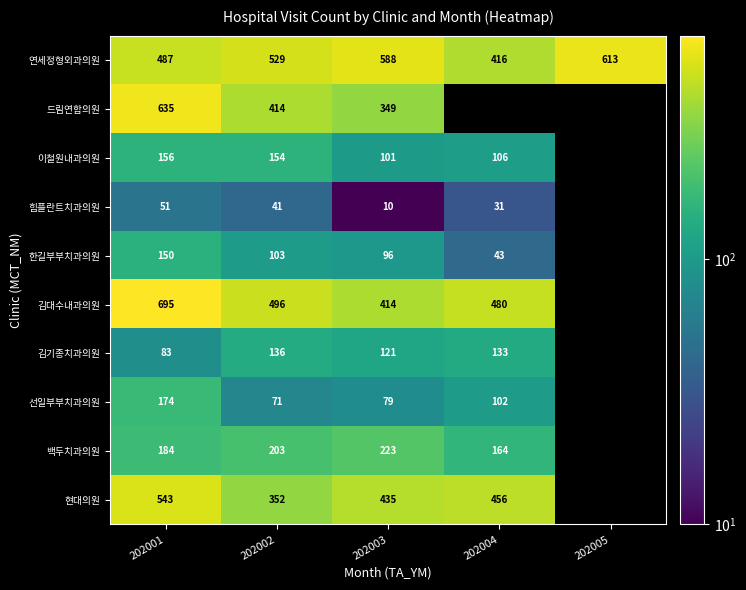

List the labels in order of 연세정형외과의원 value, smallest first.

202004, 202001, 202002, 202003, 202005